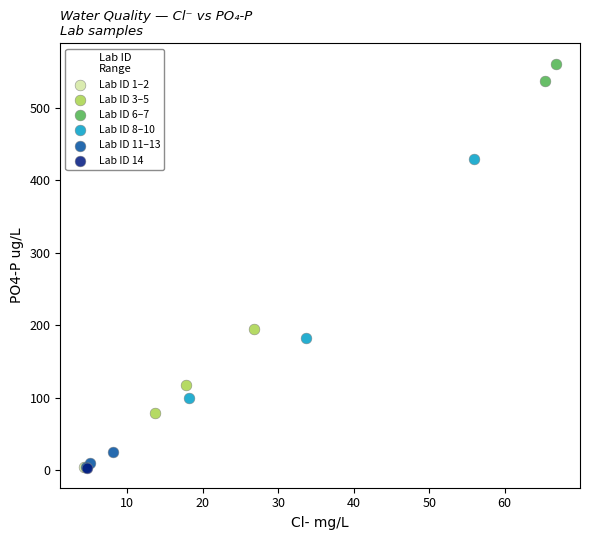

What are all the series names shown in the legend?

Lab ID 1–2, Lab ID 3–5, Lab ID 6–7, Lab ID 8–10, Lab ID 11–13, Lab ID 14